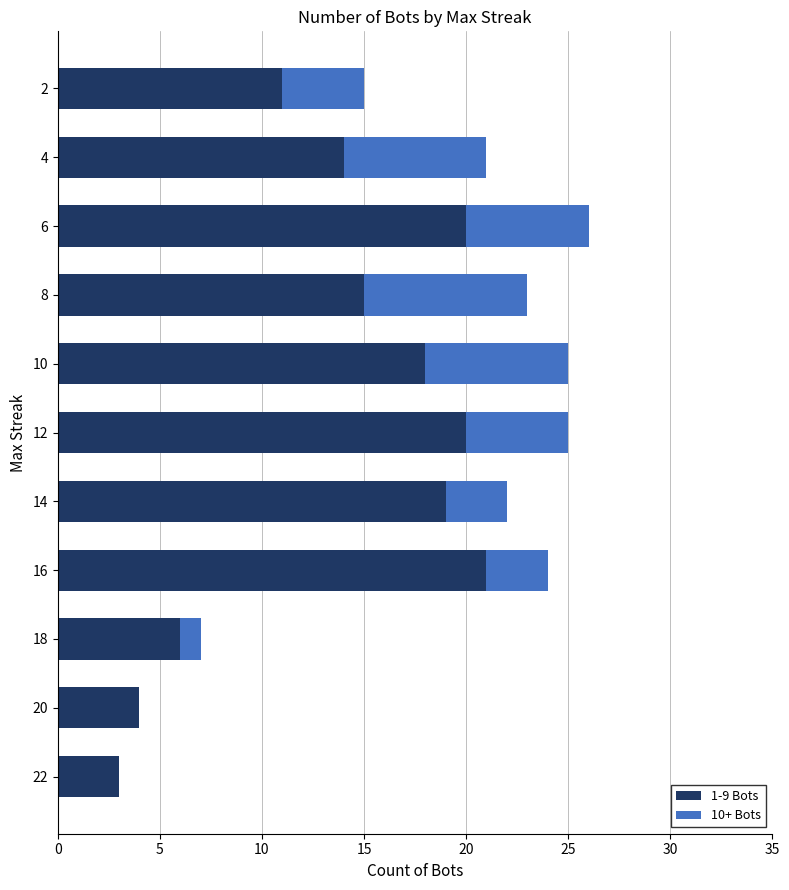

The 1-9 Bots series shows 11 at 18. True or false?

False